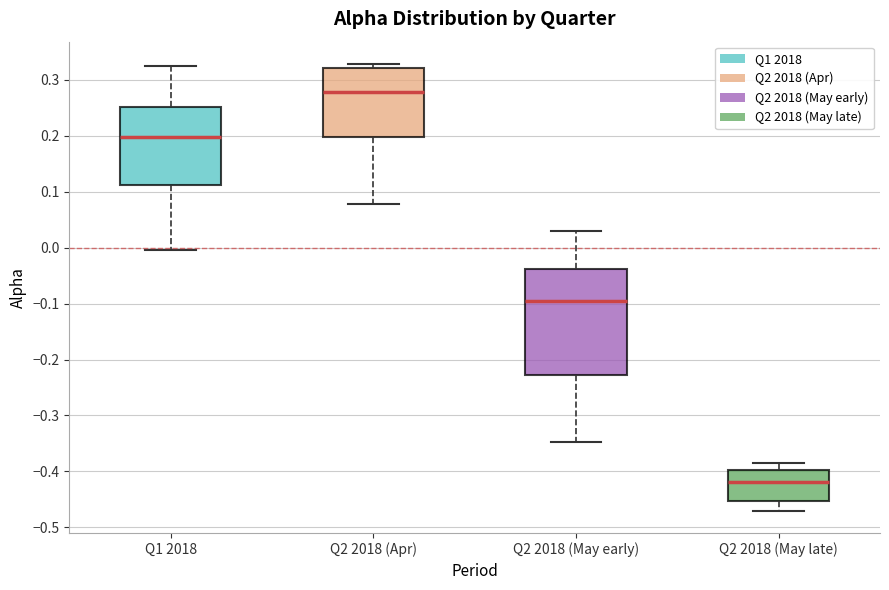

Reading left to right, transcribe this box plot: for each box, give where its median line is, the range the box spans, and where its two whiskers end, as read against the y-axis. The values are not printed on the chart, so give them approximately, as read against the axis.

Q1 2018: median 0.20, box 0.11 to 0.25, whiskers 0.00 to 0.32
Q2 2018 (Apr): median 0.28, box 0.20 to 0.32, whiskers 0.08 to 0.33
Q2 2018 (May early): median -0.10, box -0.23 to -0.04, whiskers -0.35 to 0.03
Q2 2018 (May late): median -0.42, box -0.45 to -0.40, whiskers -0.47 to -0.39